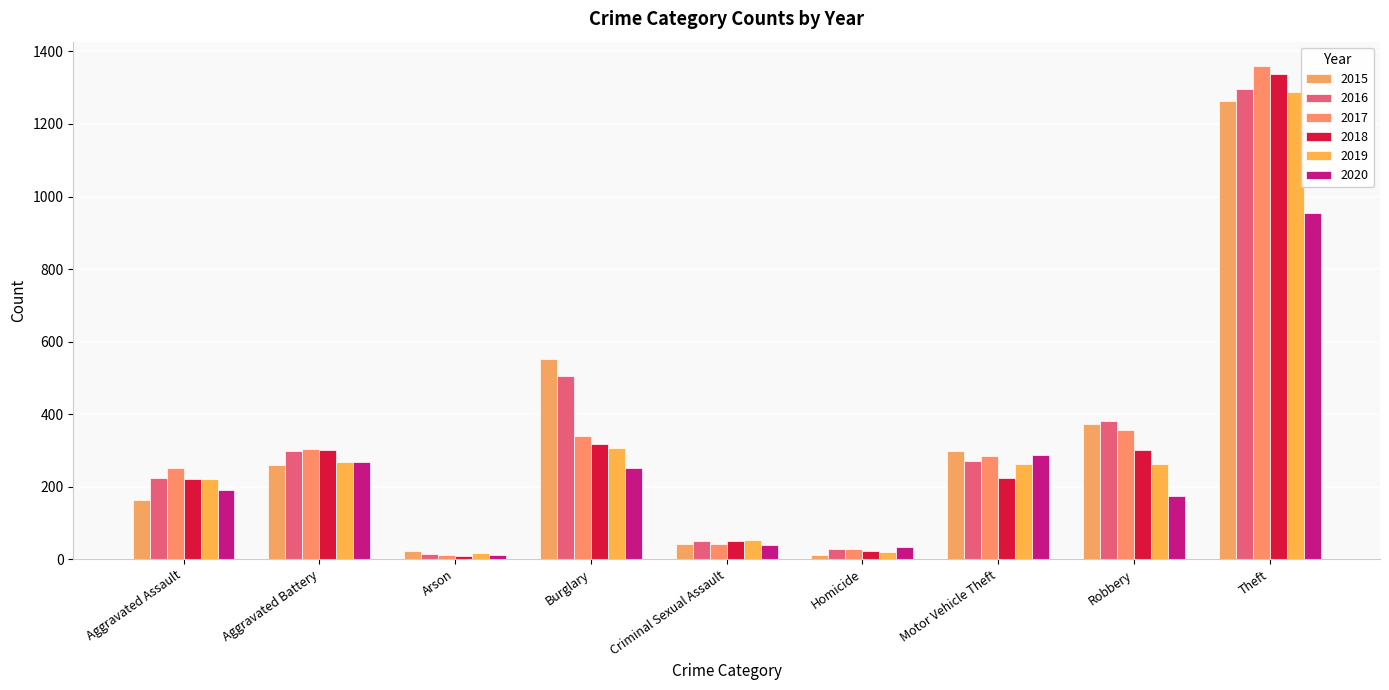

What is the difference between the 2017 values at Criminal Sexual Assault and Aggravated Battery?

262